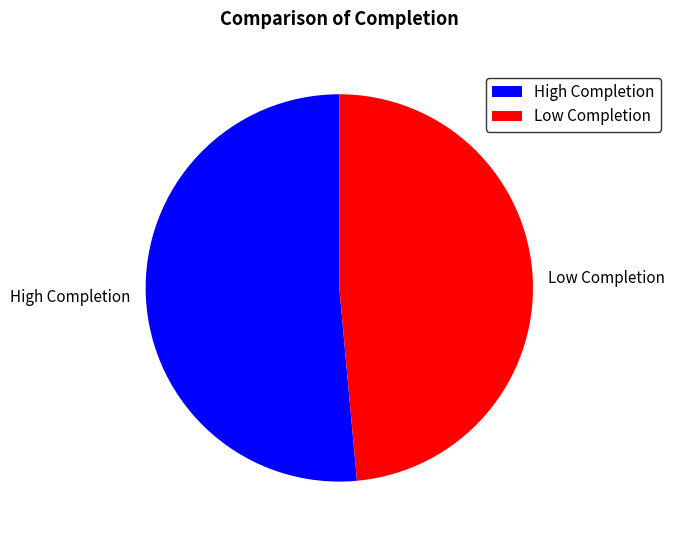

Rank the categories by value from highest to lowest.

High Completion, Low Completion